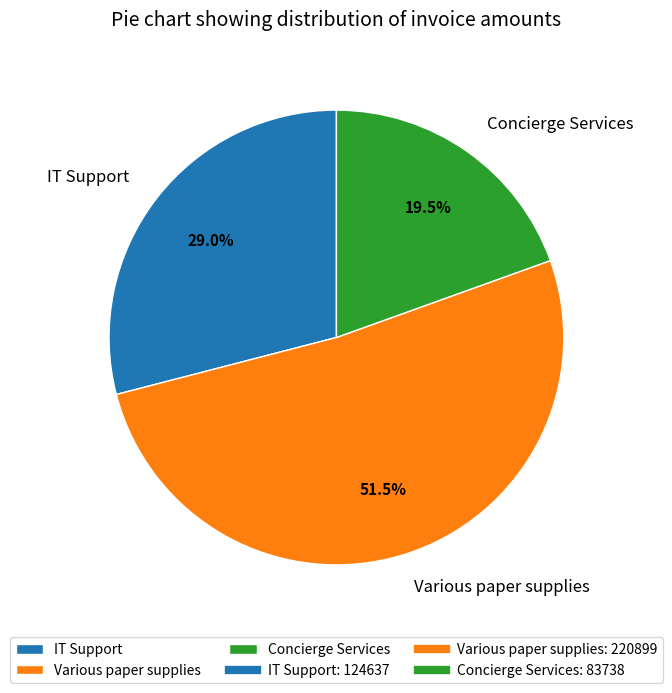

Rank the categories by value from lowest to highest.

Concierge Services, IT Support, Various paper supplies